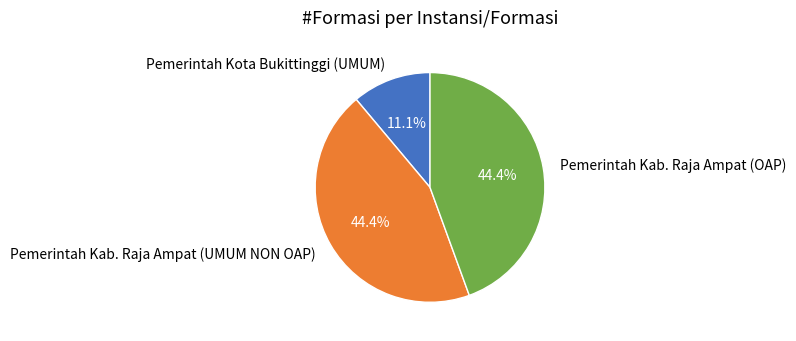

Count the number of slices in the pie.

3